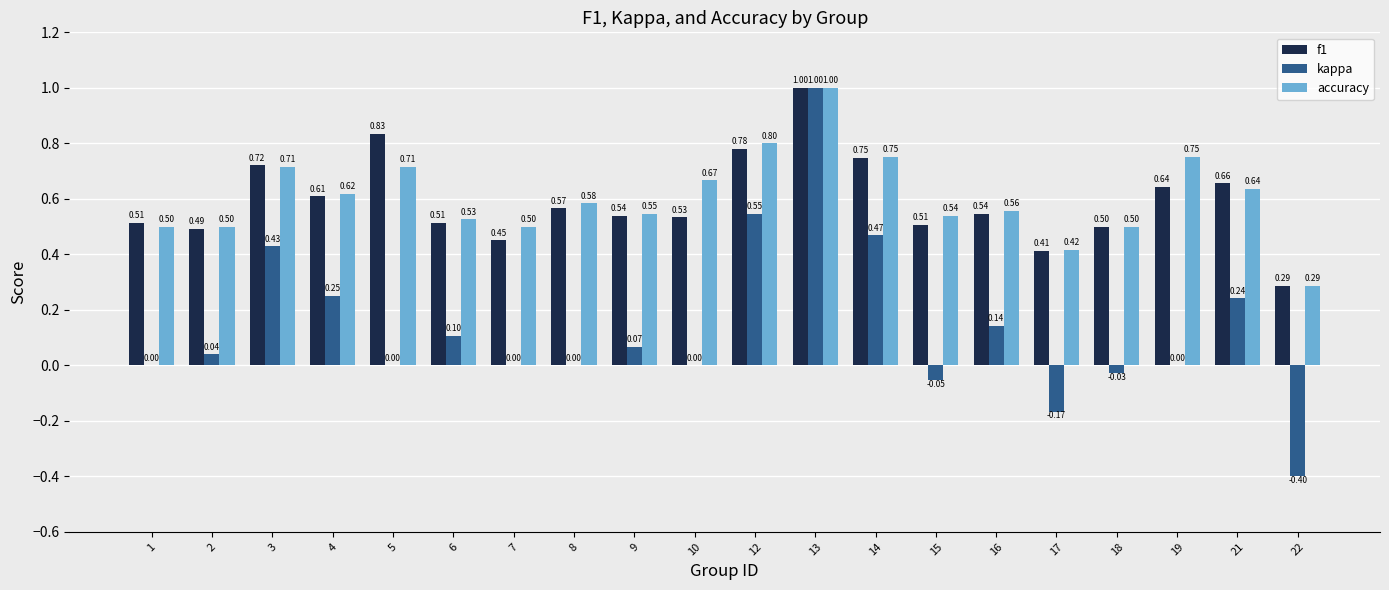

Are the bars horizontal?

No